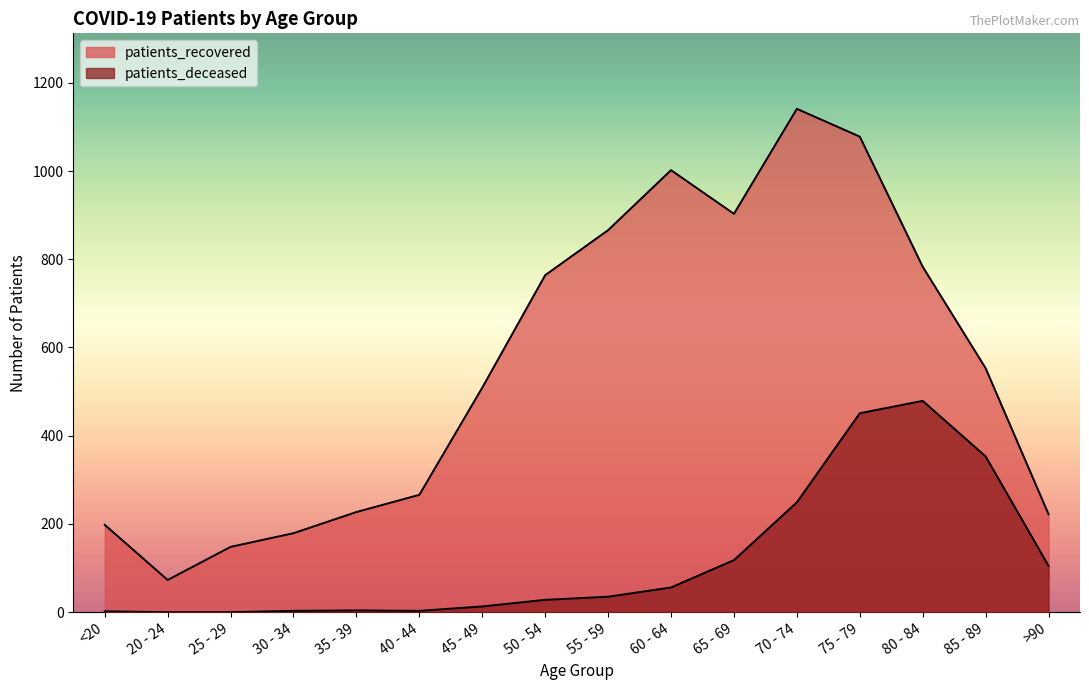

At which category is the sum across all series the highest?

75 - 79